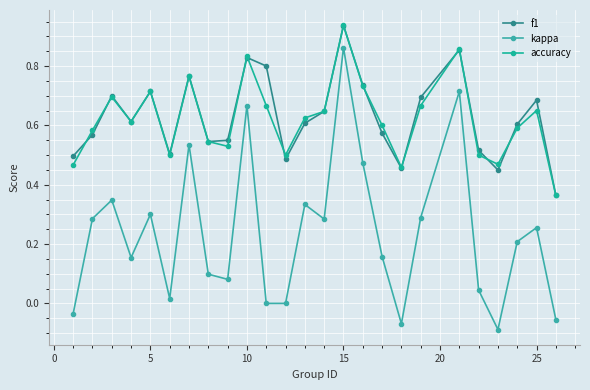

Which series has the widest spread of values?

kappa